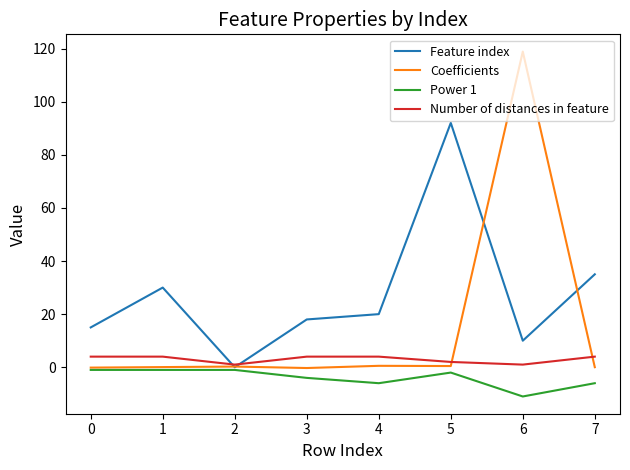

What is the difference between the Feature index values at 4 and 2?

20.0